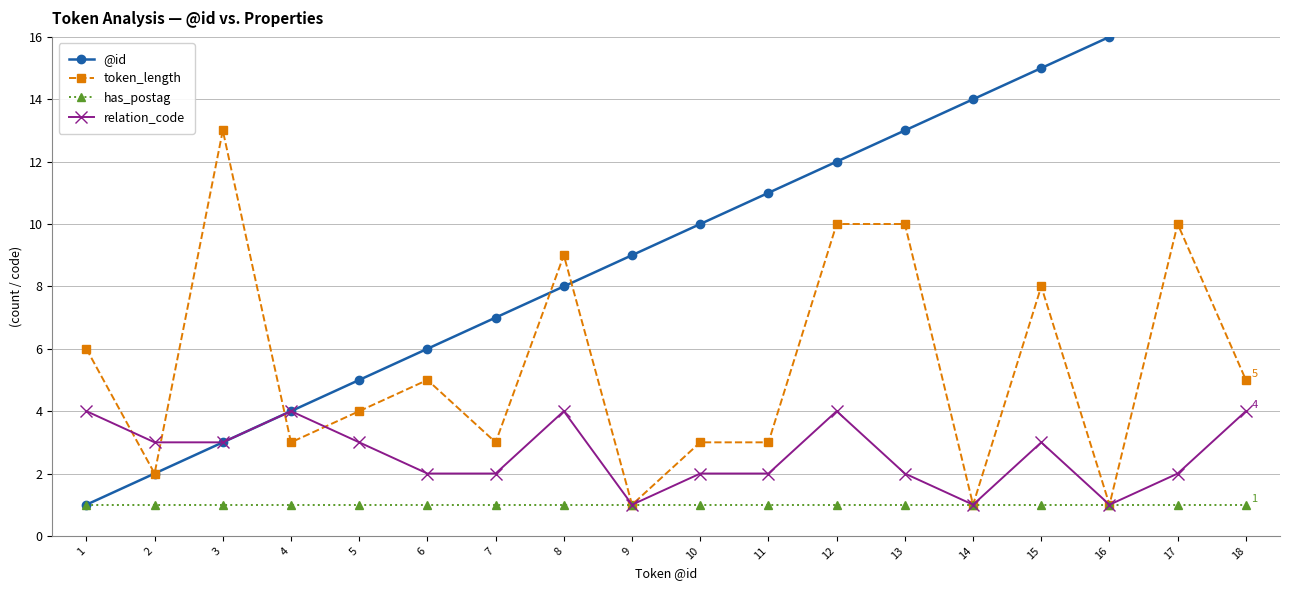

True or false: @id and token_length intersect in this chart.

True